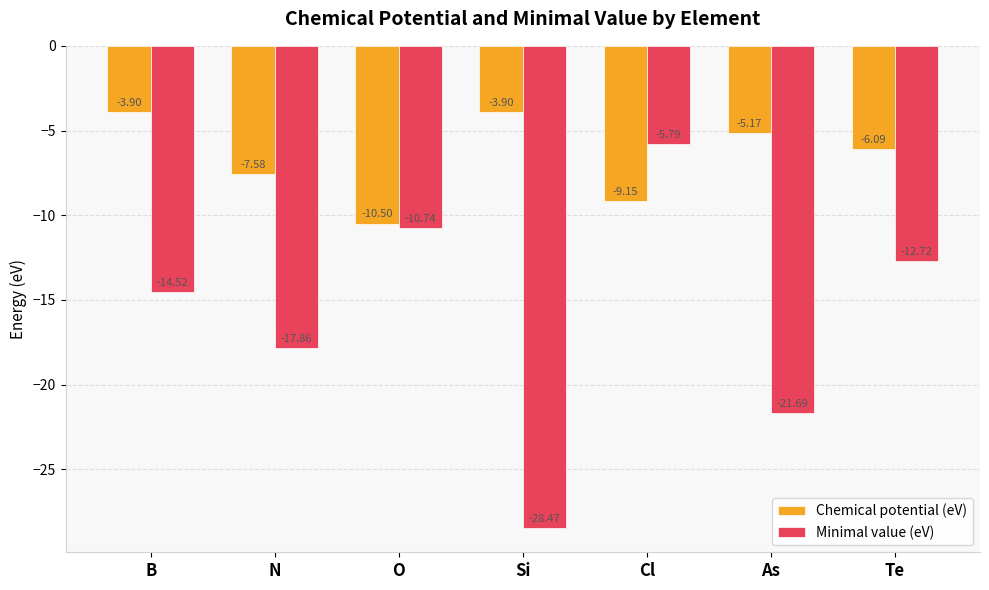

At which category is the sum across all series the highest?

Cl